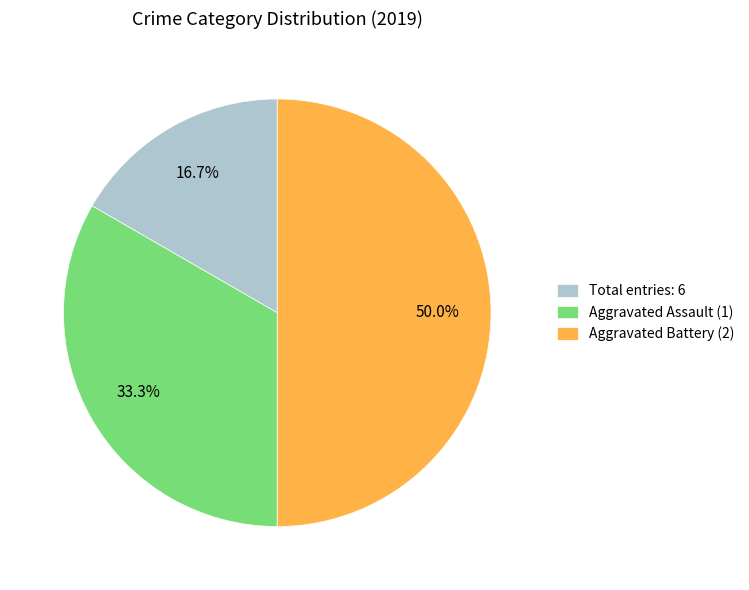

What percentage is NOT represented by Aggravated Assault (1)?

66.7%